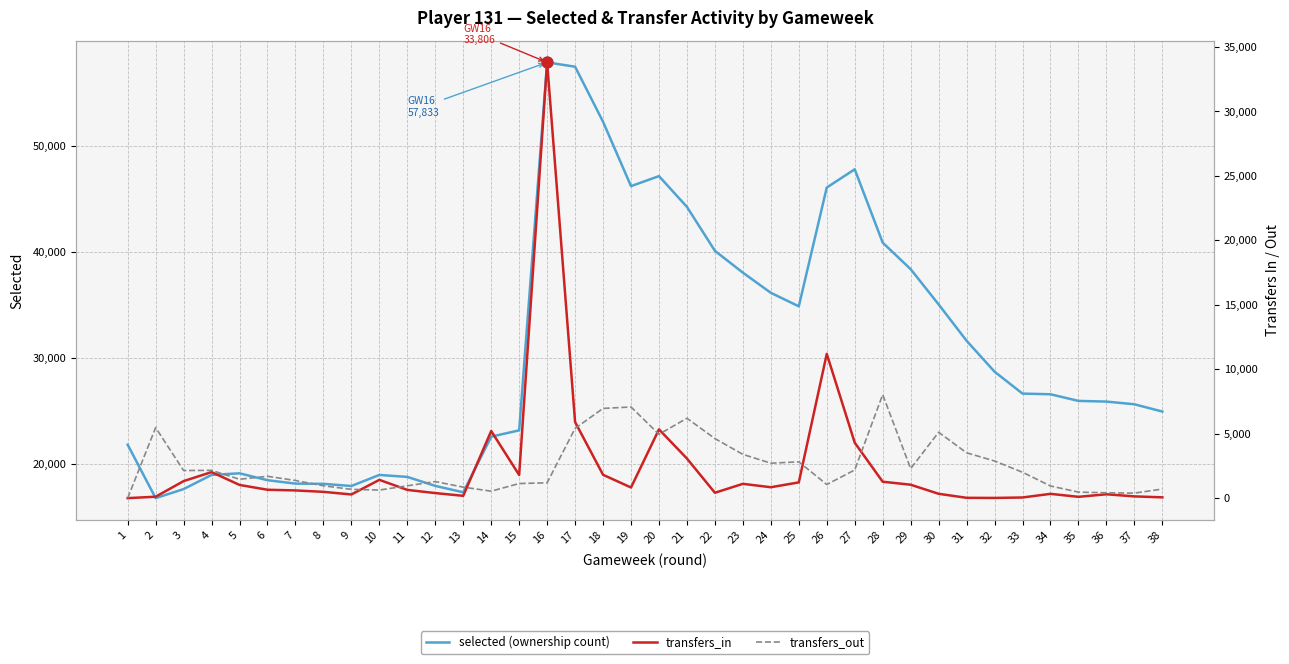

Which series has the largest total across all categories?

selected (ownership count)